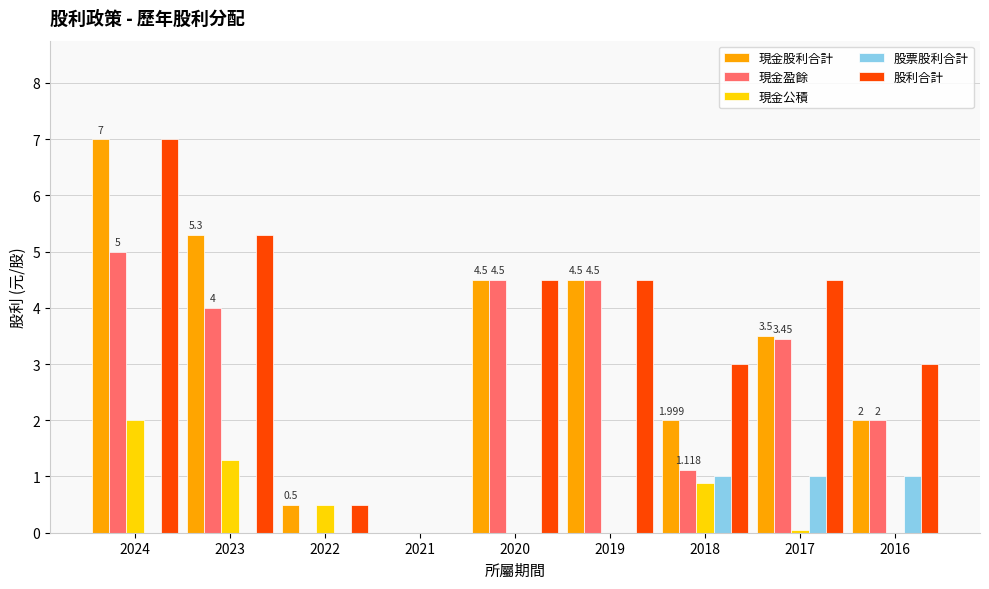

How many groups of bars are there?

9